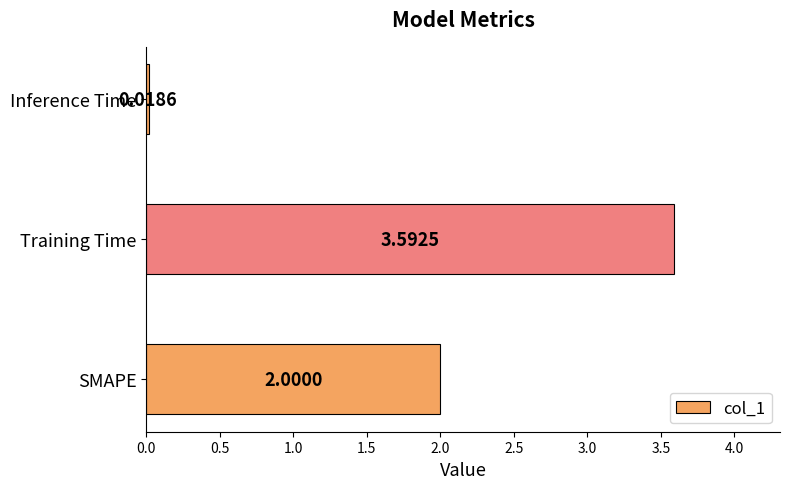

List the labels in order of value, smallest first.

Inference Time, SMAPE, Training Time